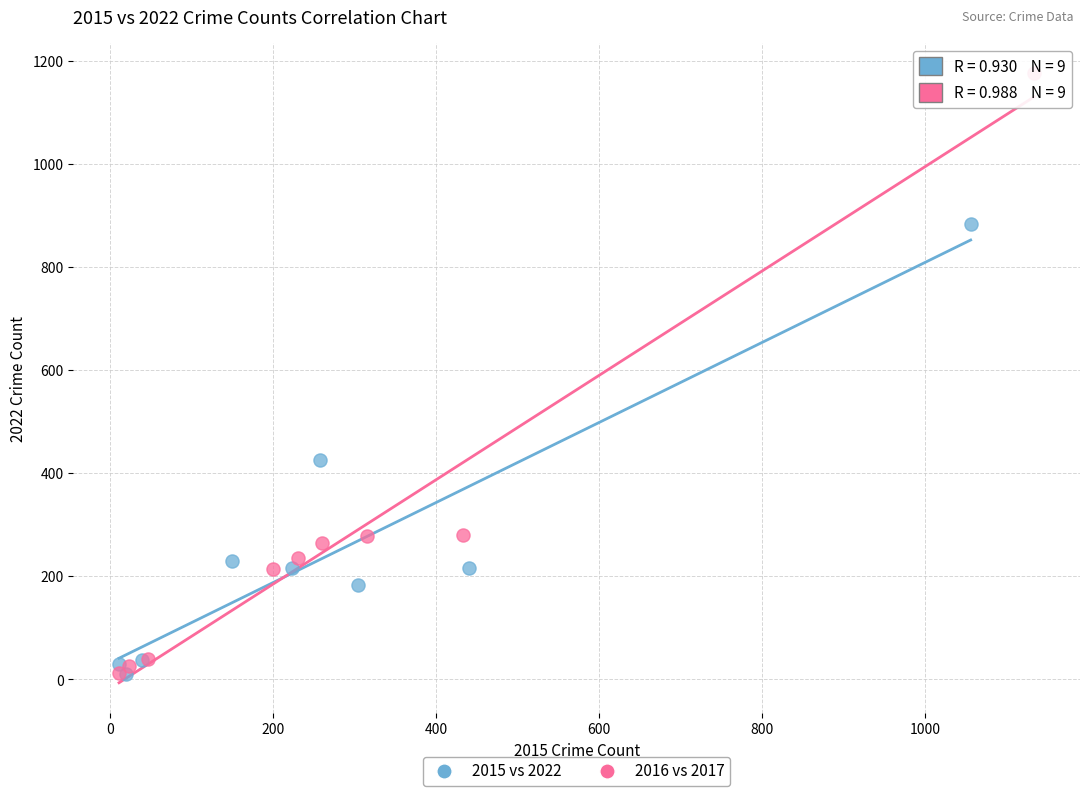

Which series has the widest spread of Y values?

2016 vs 2017